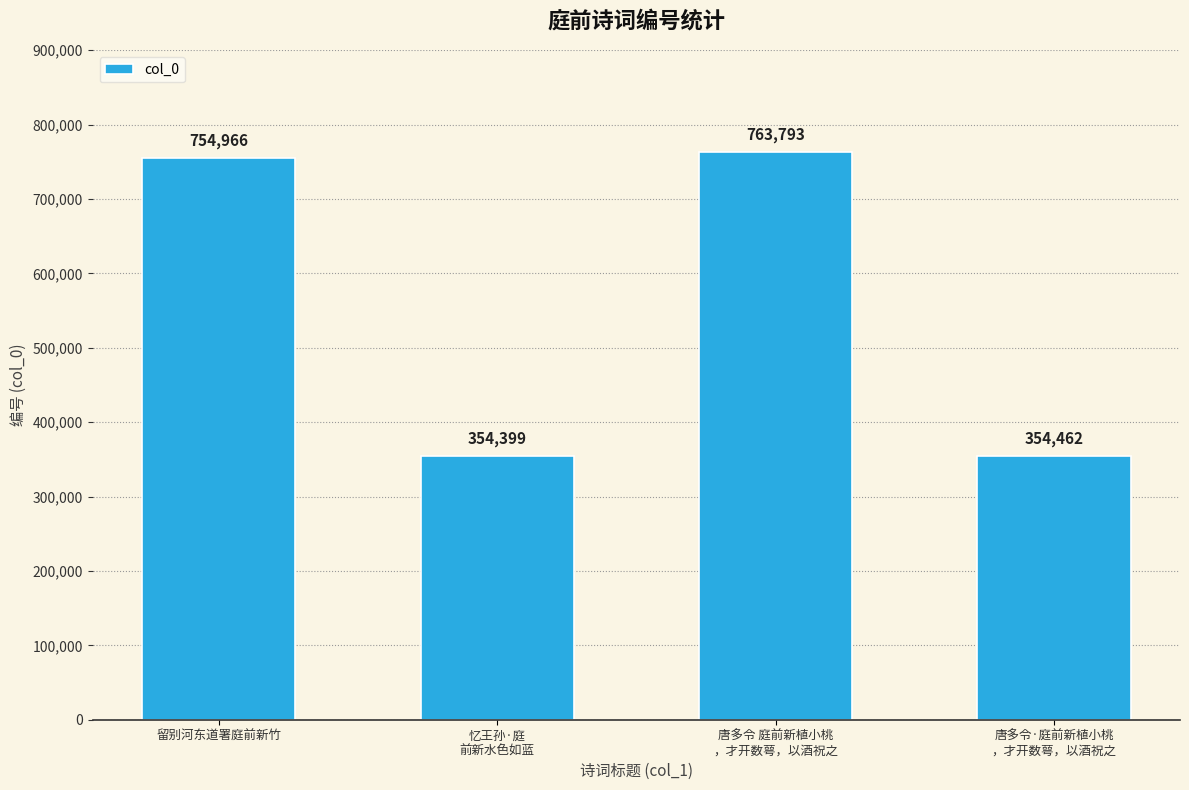

Rank the categories by value from highest to lowest.

唐多令 庭前新植小桃
，才开数萼，以酒祝之, 留别河东道署庭前新竹, 唐多令·庭前新植小桃
，才开数萼，以酒祝之, 忆王孙·庭
前新水色如蓝